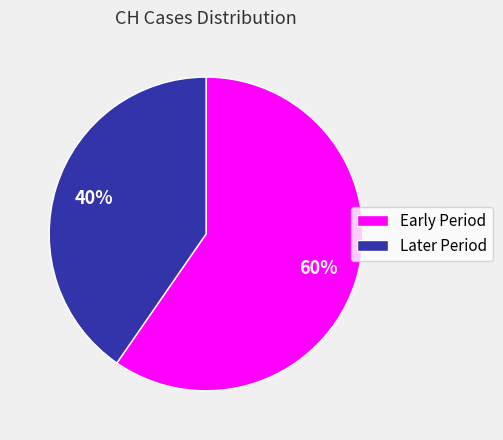

True or false: Later Period accounts for 40% of the total.

True